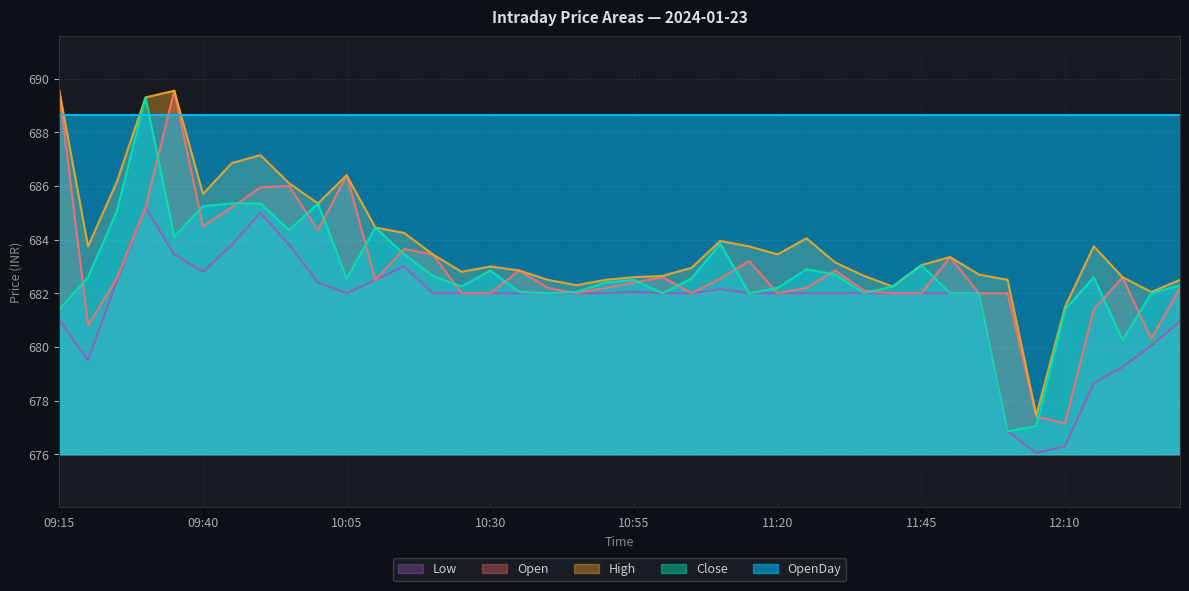

What position from the left is 11:50?

32